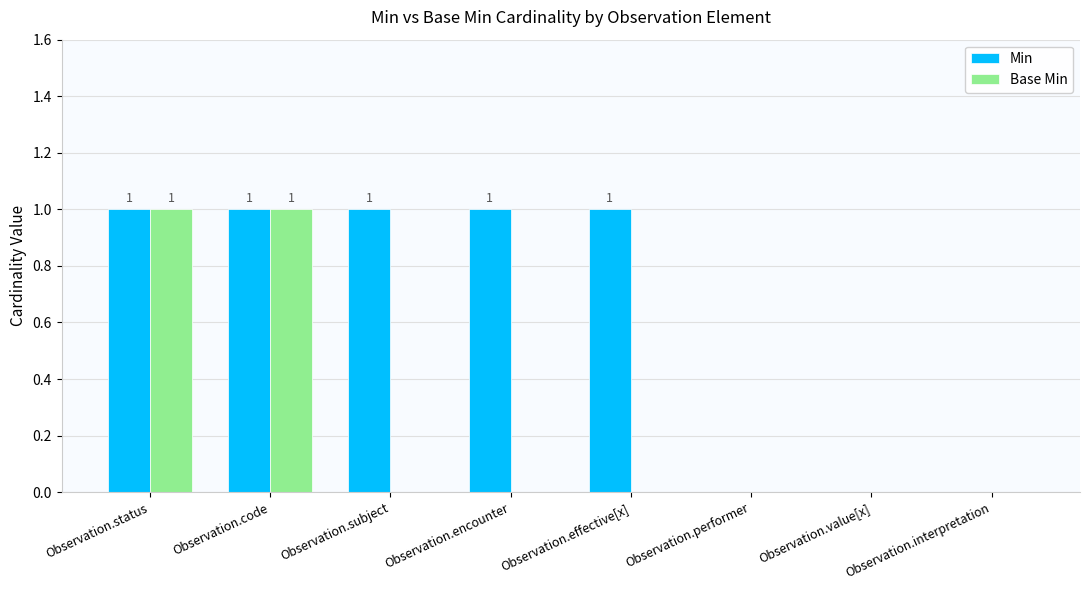

Reading right to left, transcribe all the data shown in this chart.

Min: Observation.interpretation=0	Observation.value[x]=0	Observation.performer=0	Observation.effective[x]=1	Observation.encounter=1	Observation.subject=1	Observation.code=1	Observation.status=1
Base Min: Observation.interpretation=0	Observation.value[x]=0	Observation.performer=0	Observation.effective[x]=0	Observation.encounter=0	Observation.subject=0	Observation.code=1	Observation.status=1